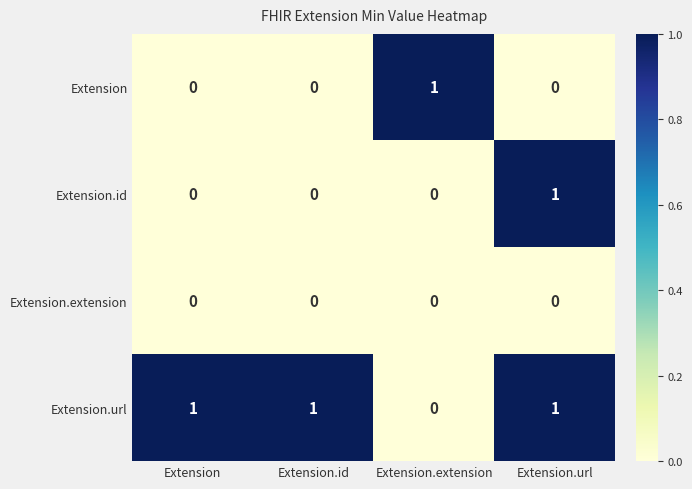

The Extension series shows 0 at Extension.url. True or false?

True